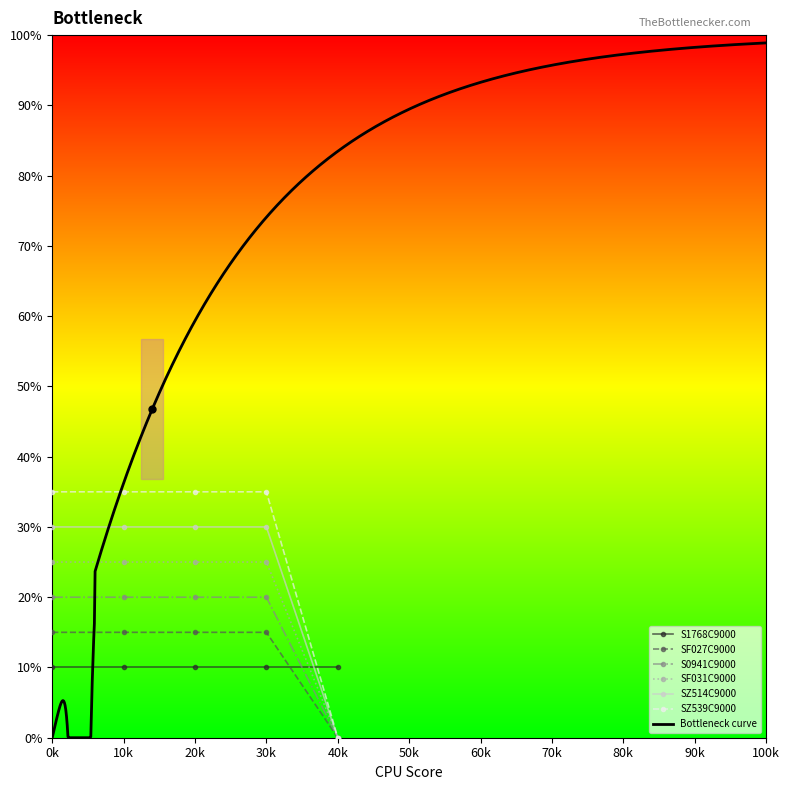

True or false: SZ514C9000 has more than 2 interior local peaks.

False